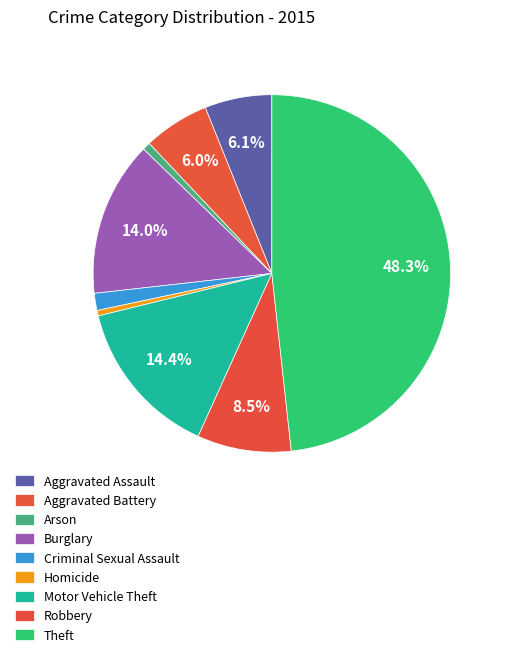

To the nearest percent, what portion does Motor Vehicle Theft represent?

14%